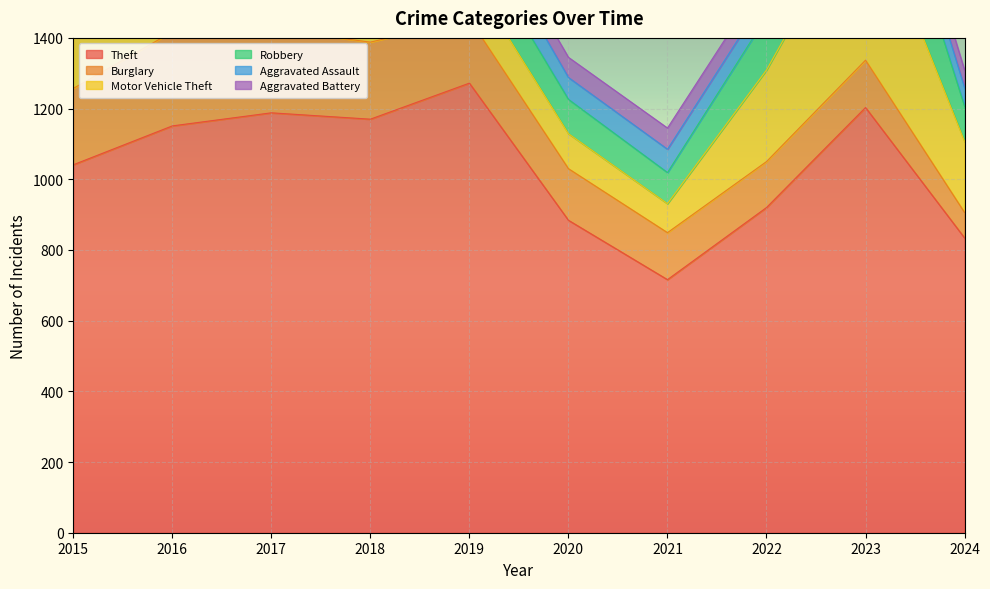

Which series changed the most between 2020 and 2024?

Motor Vehicle Theft